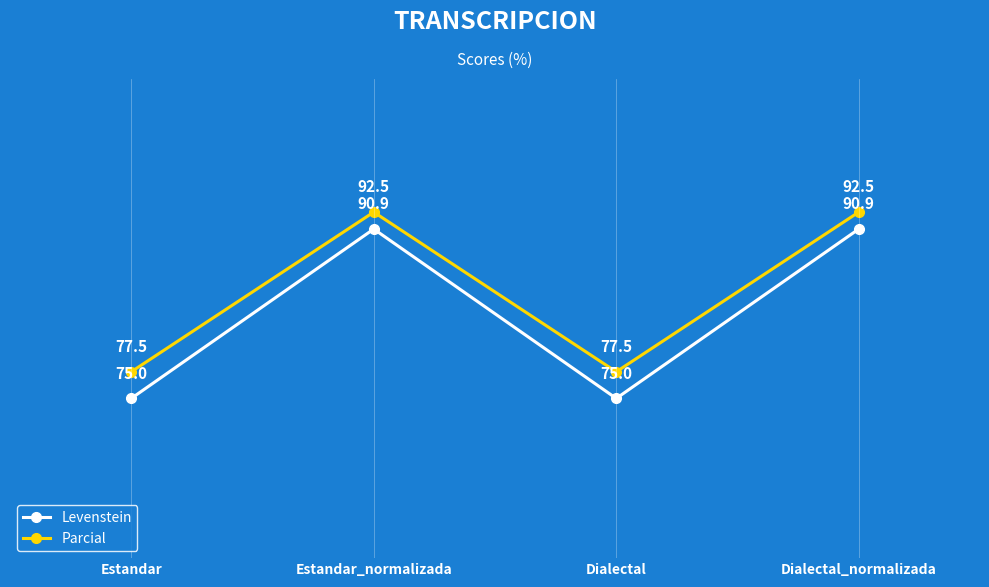

What is the label of the 3rd point from the left?

Dialectal